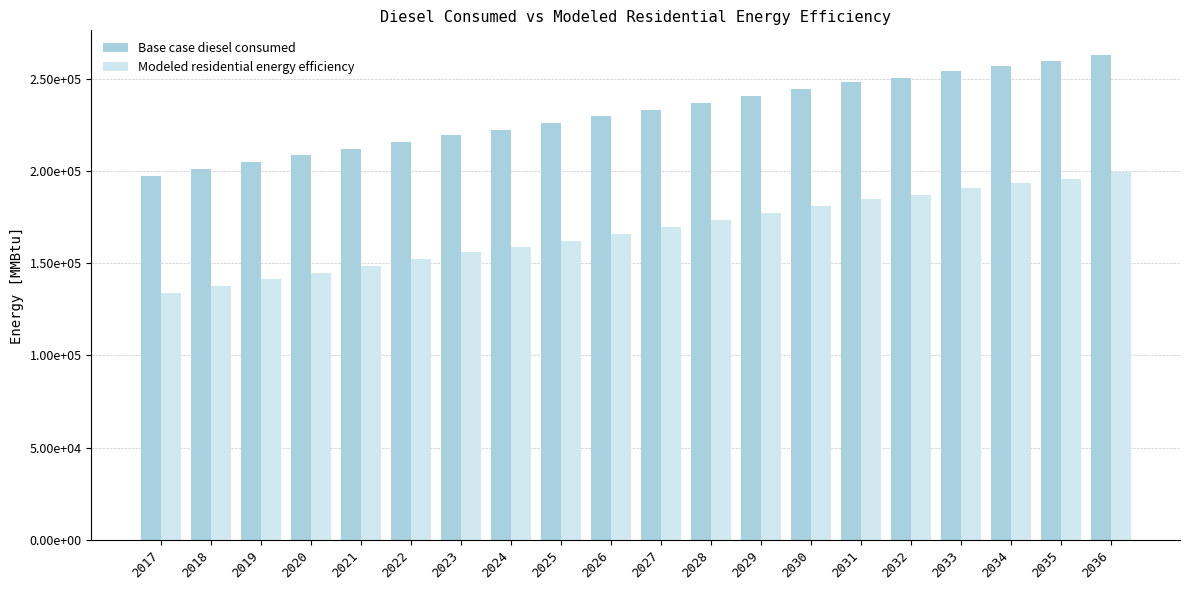

At 2026, list the series in order from largest to smallest.

Base case diesel consumed, Modeled residential energy efficiency